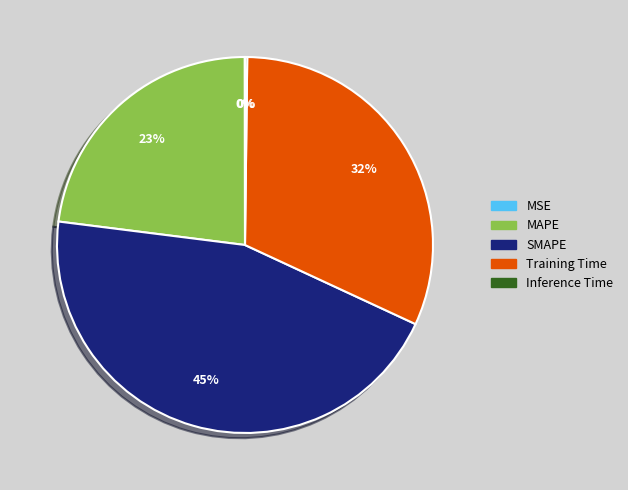

Combined, do SMAPE and MAPE account for over 50%?

Yes